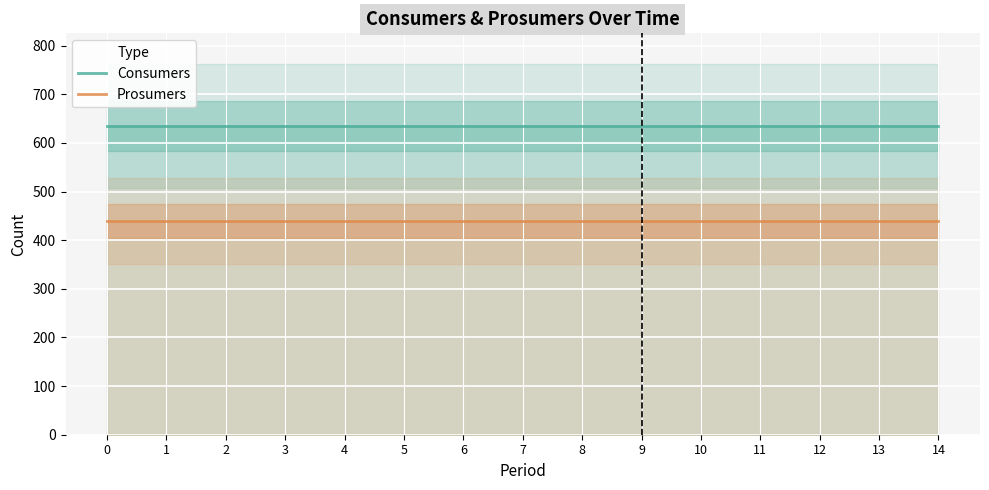

The Consumers series shows 635 at 13. True or false?

True